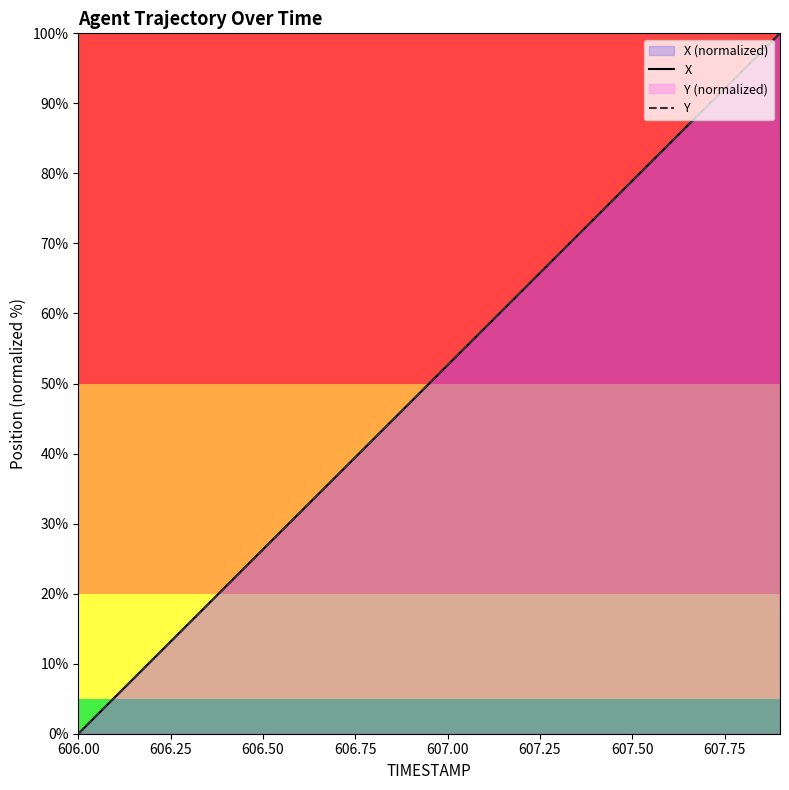

Is it true that X equals 74.0 at 607.00?

False